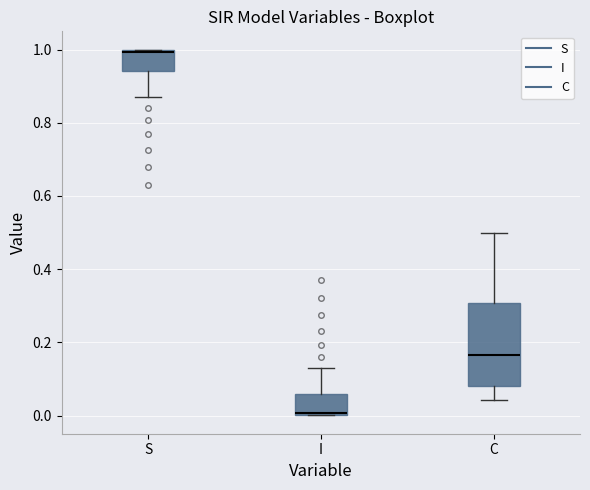

Which box's median line is the lowest?

I